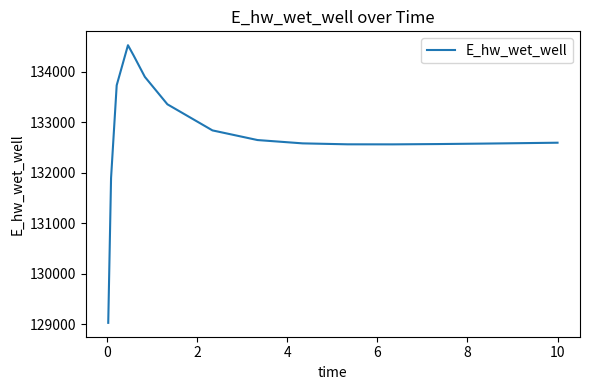

What is the greatest value displayed?

134520.1